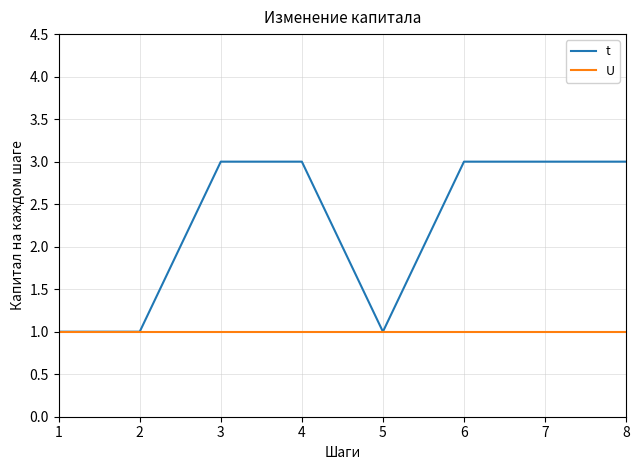

Does the chart have visible grid lines?

Yes